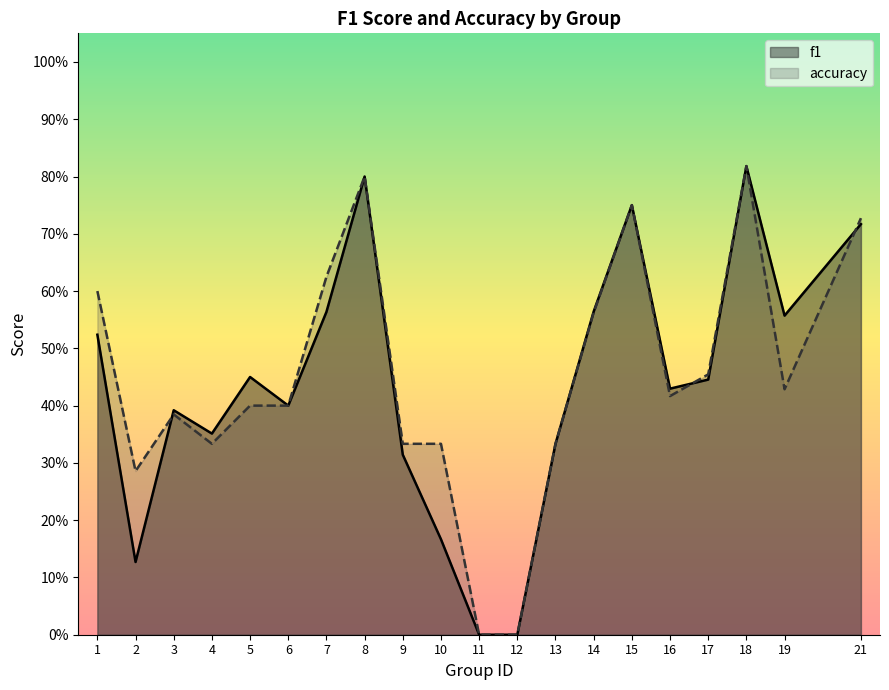

True or false: accuracy has more than 2 points higher than both neighbors.

True